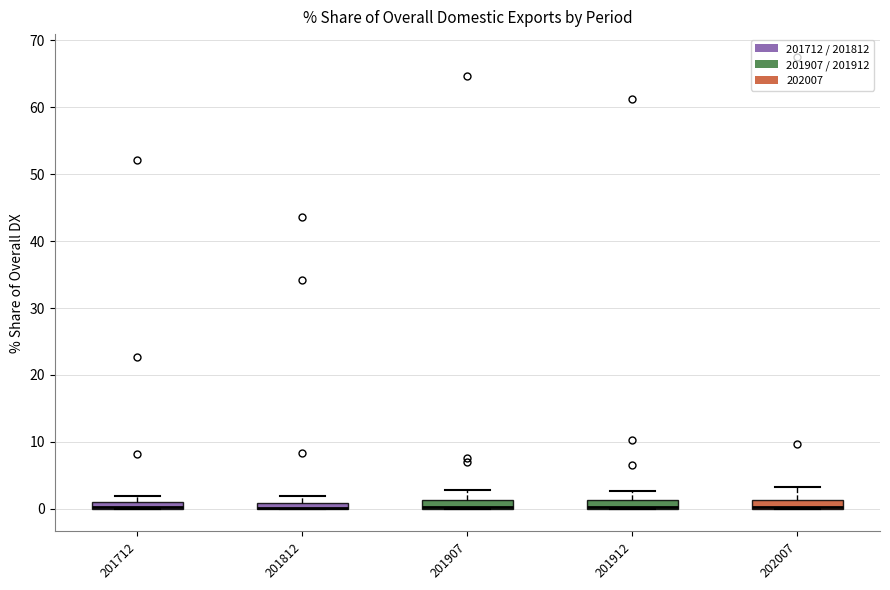

Where is the upper edge of the box at x = 202007 on the y-axis? The values are not printed on the chart, so give them approximately, as read against the axis.

1